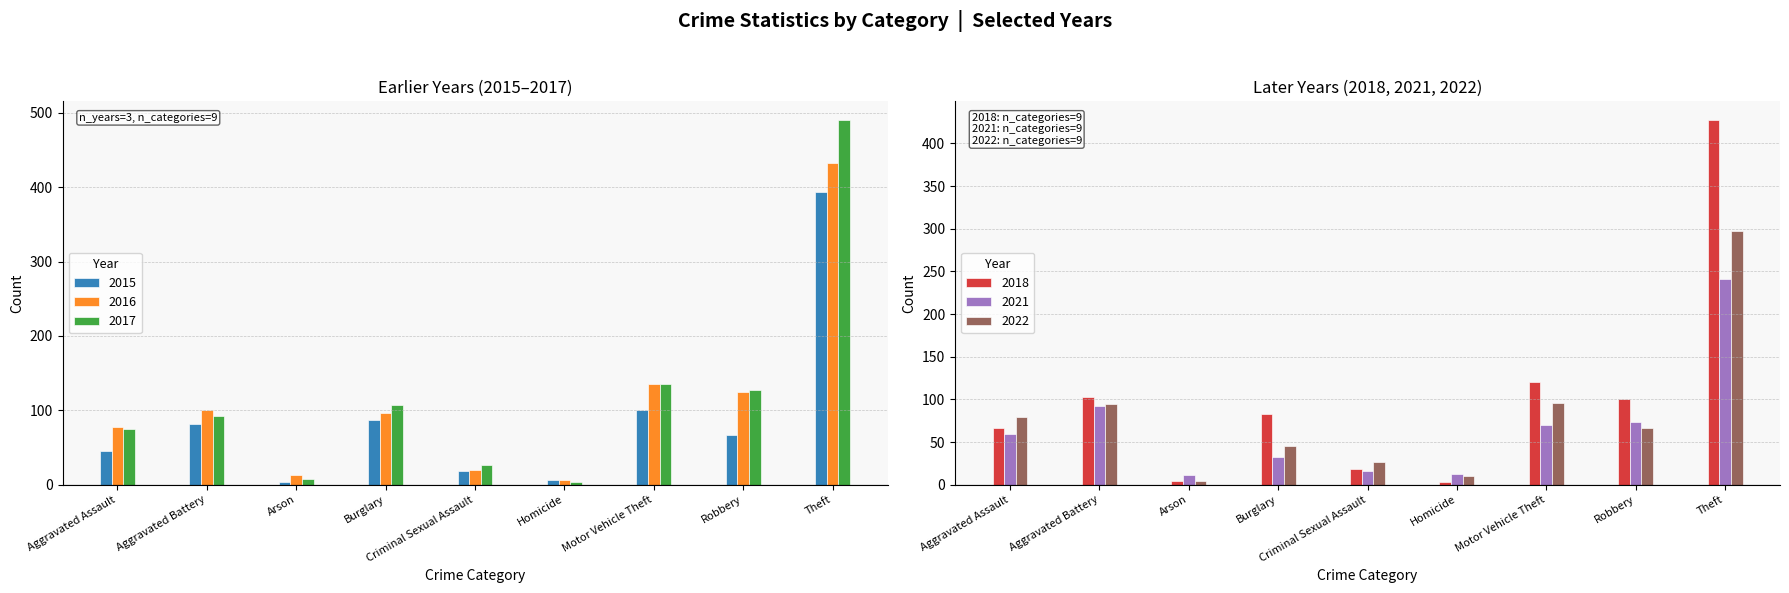

At which label does 2015 reach its minimum?

Arson